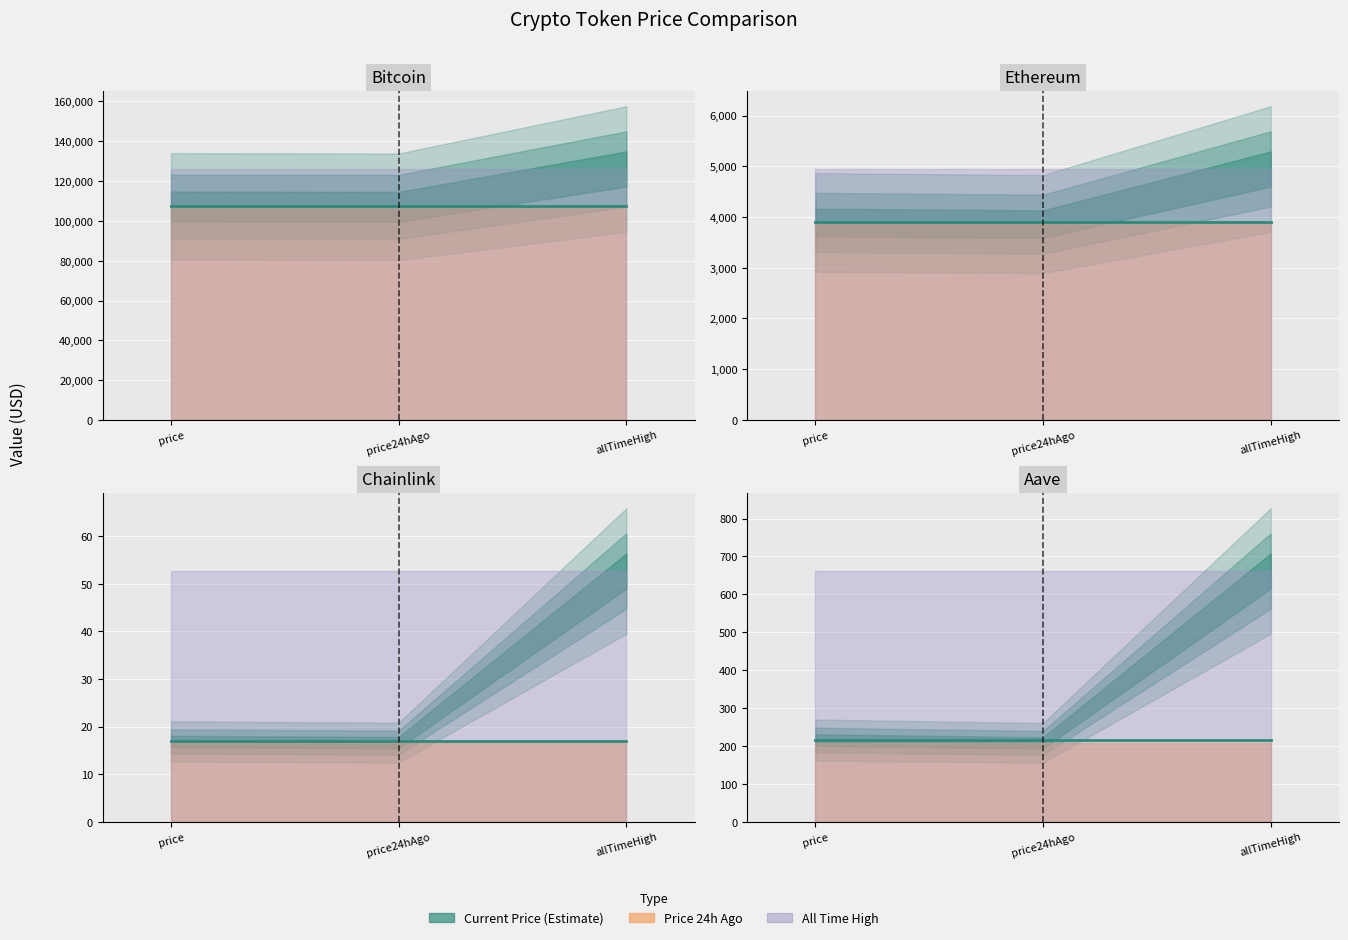

What is the greatest value displayed?

126080.0